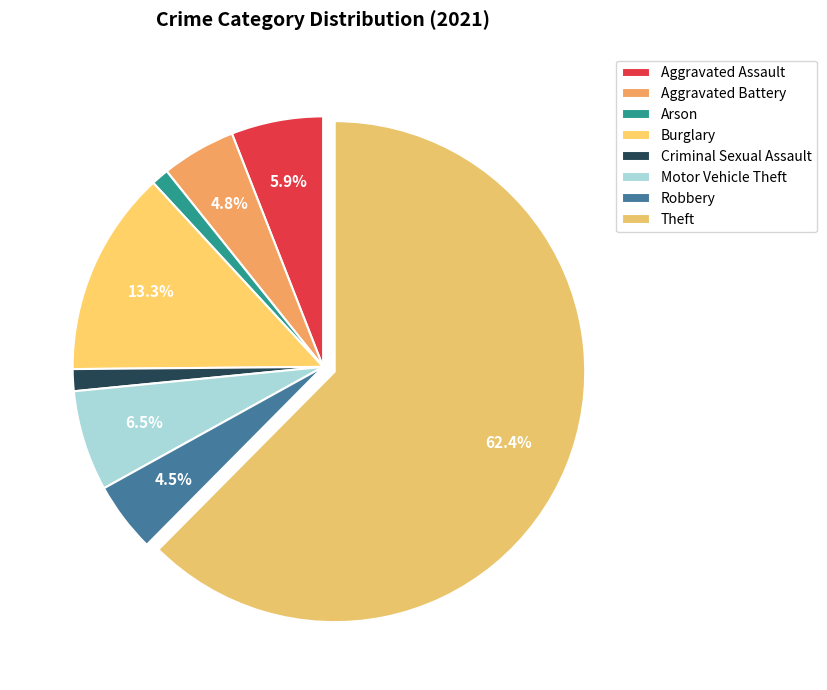

How many slices are in this pie chart?

8